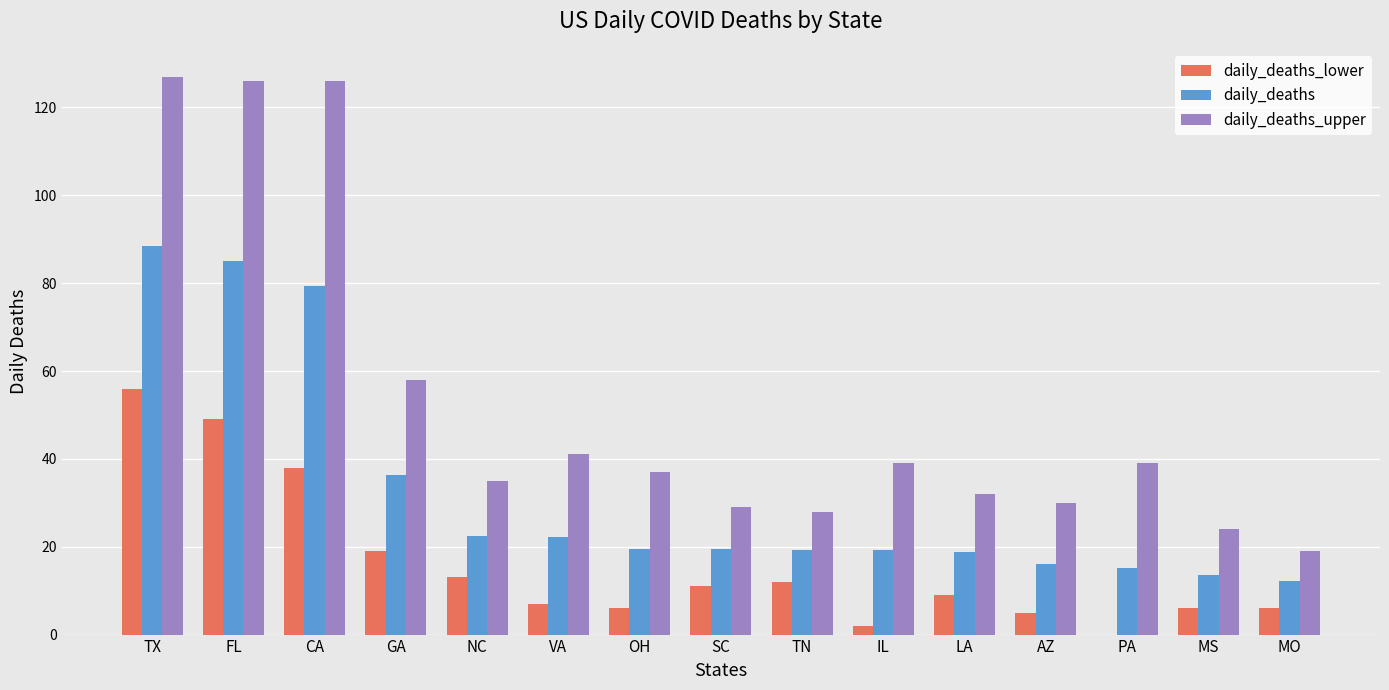

What is the sum of the daily_deaths values at TN and SC?

38.6